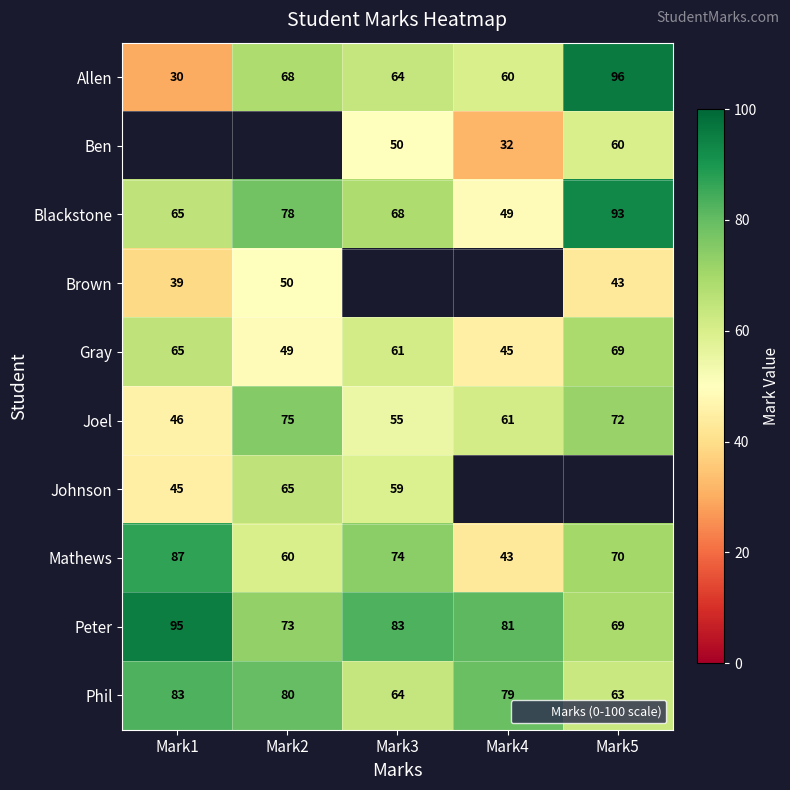

At which label does Joel first exceed 61?

Mark2